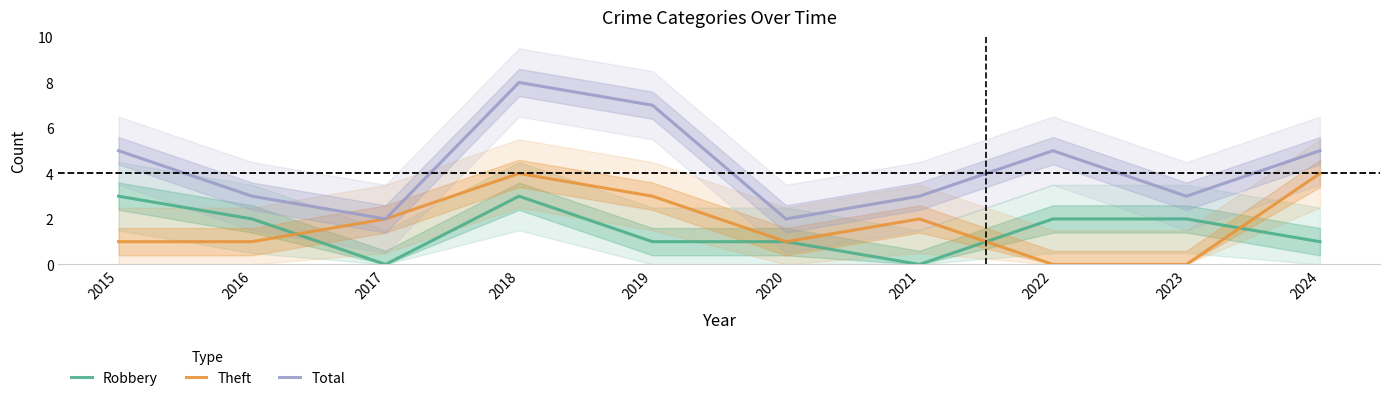

At which category does Theft reach its first local peak?

2018